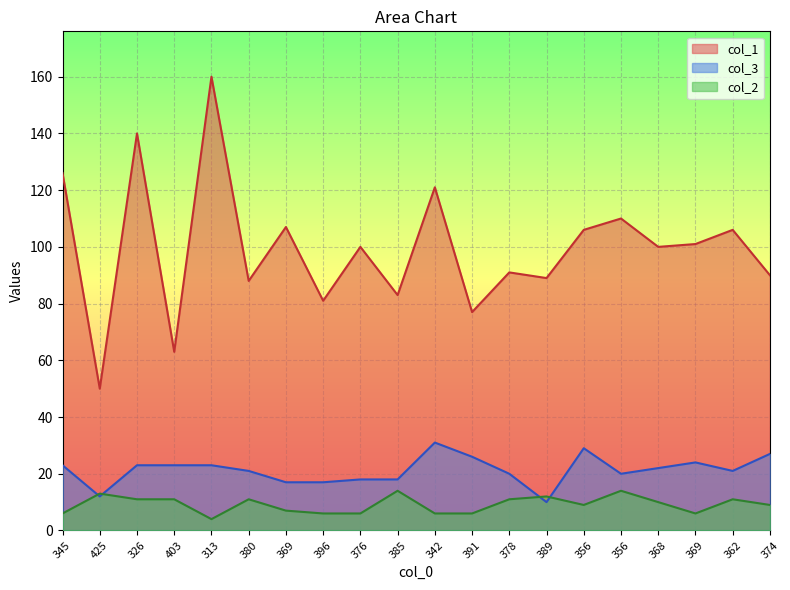

What is the sum of all col_2 values?

183